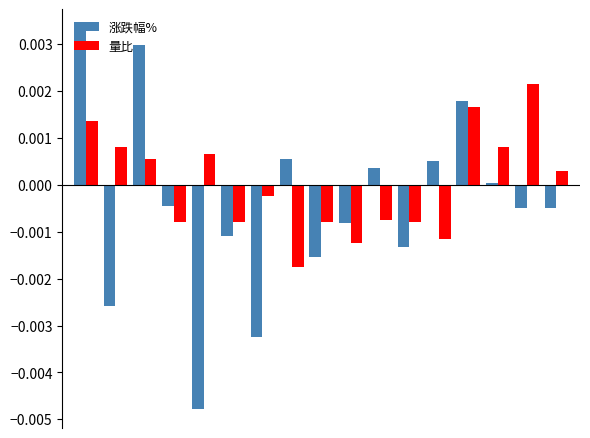

Which series has the widest spread of values?

涨跌幅%